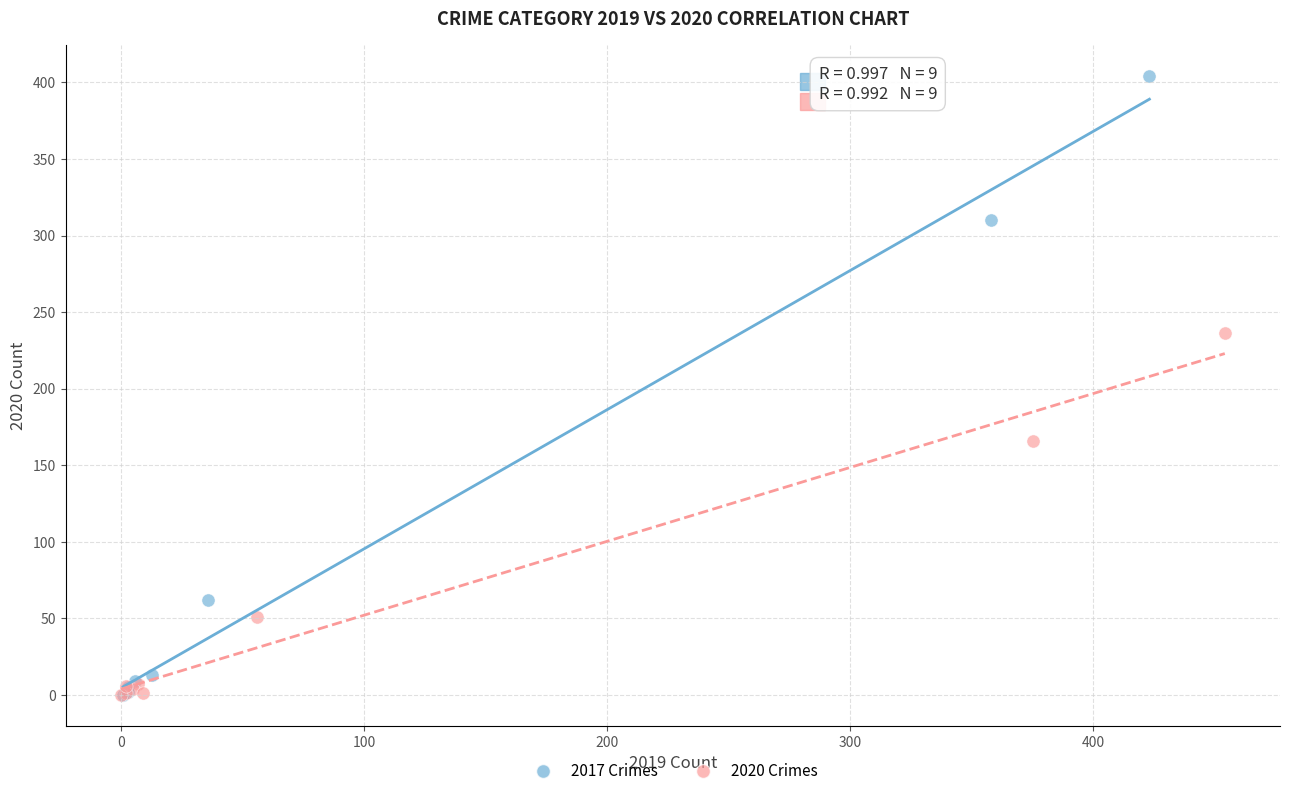

Which series has the largest Y range (max minus min)?

2017 Crimes